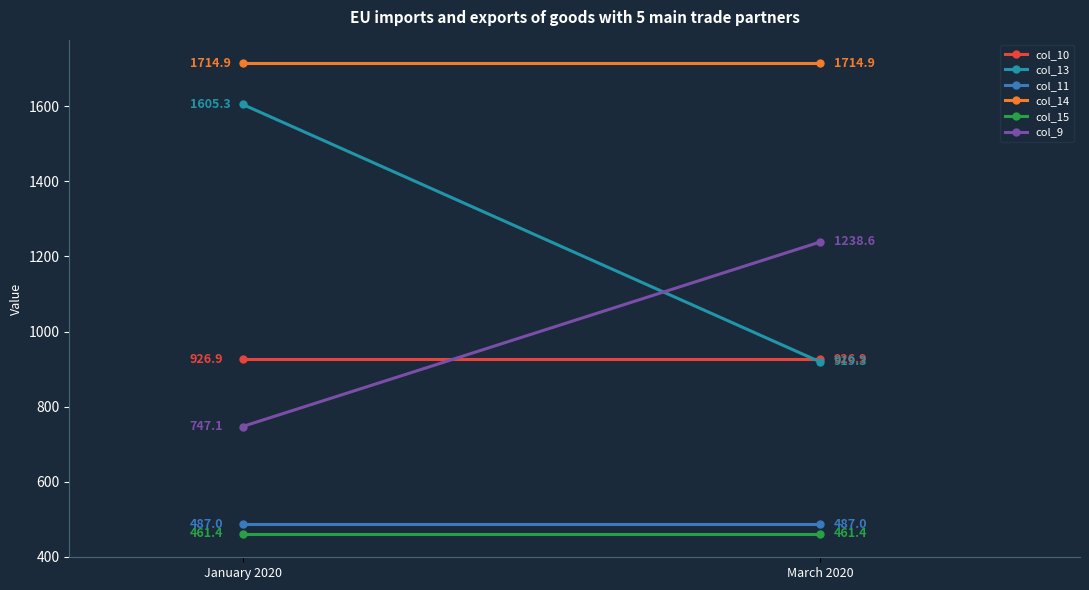

What is the label of the 2nd point from the left?

March 2020